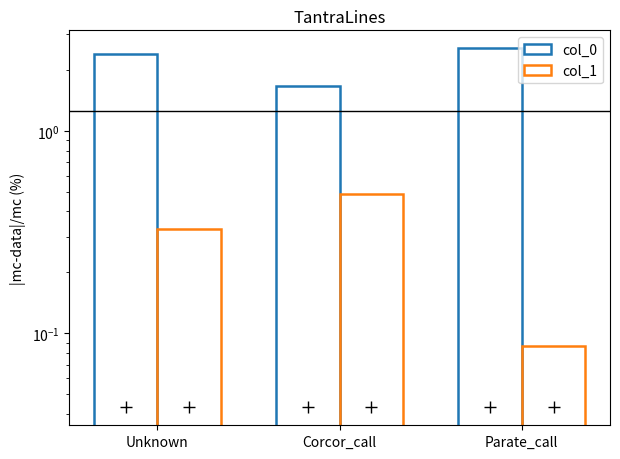

At which category is the sum across all series the highest?

Unknown